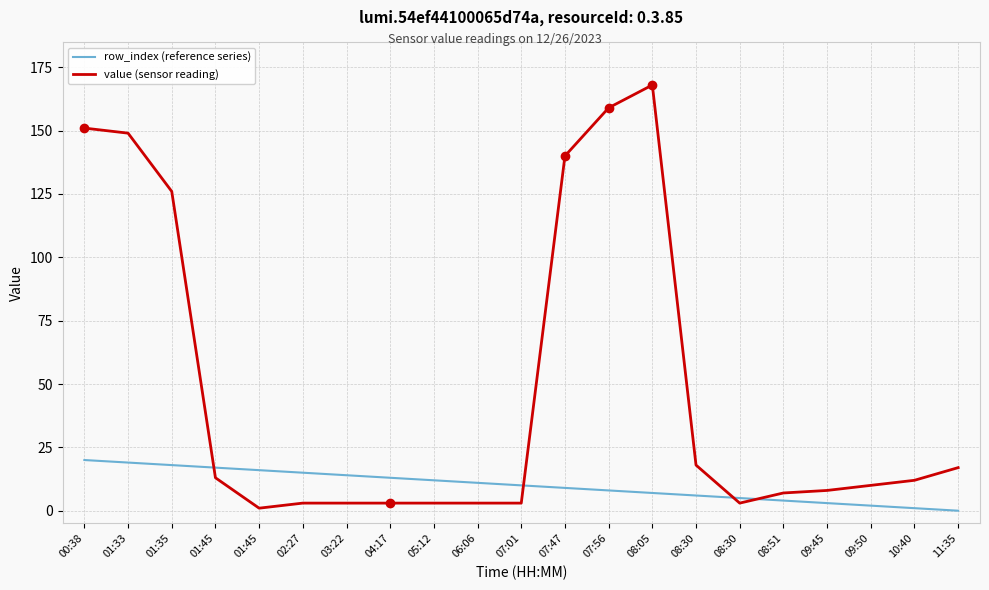

At which category is the sum across all series the highest?

08:05